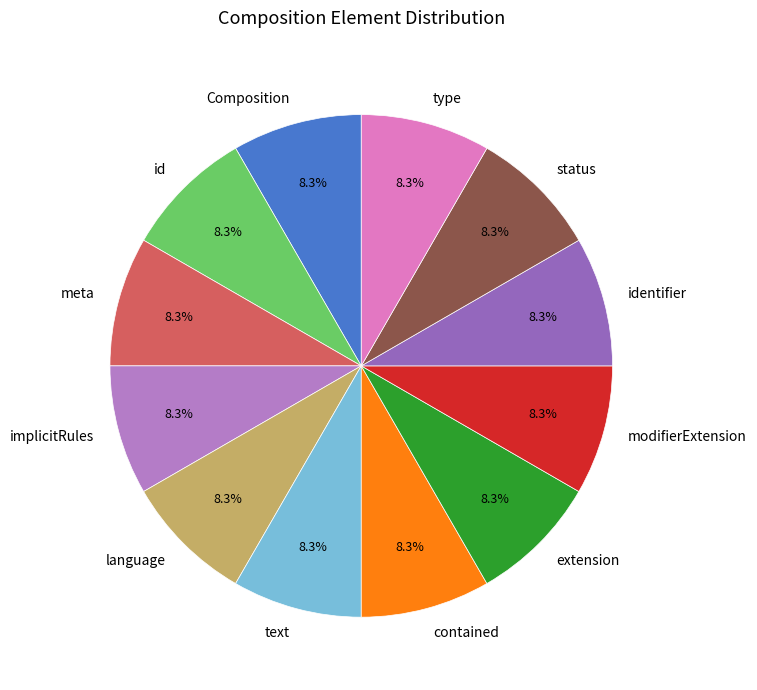

What is the ratio of the value at language to the value at implicitRules?

1.0